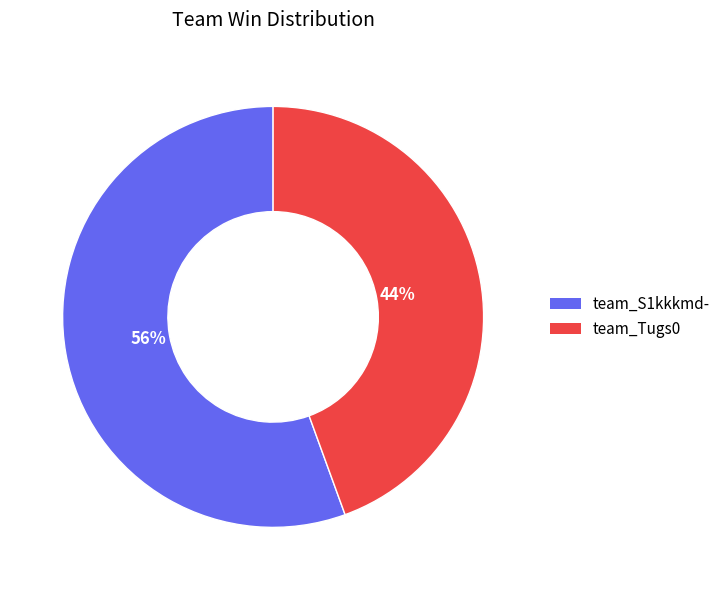

To the nearest percent, what is the combined percentage of team_Tugs0 and team_S1kkkmd-?

100%